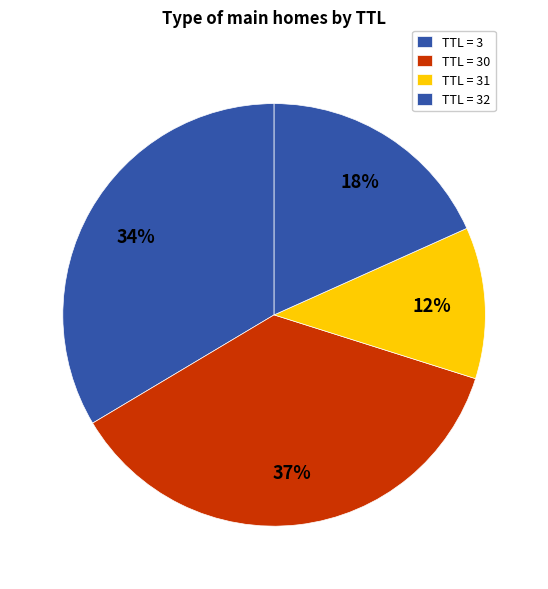

What is the largest slice in the pie chart?

30